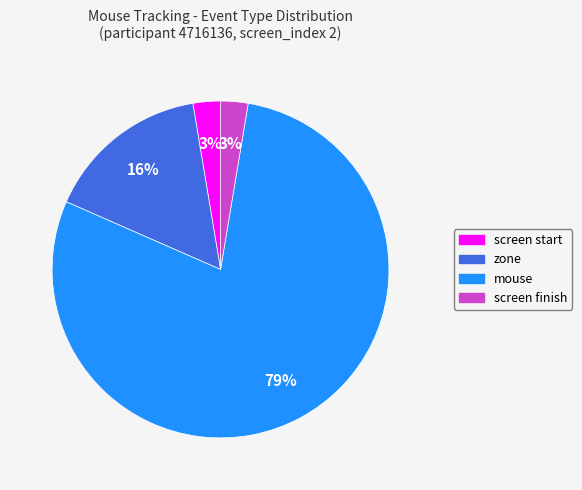

How many segments does this pie chart have?

4